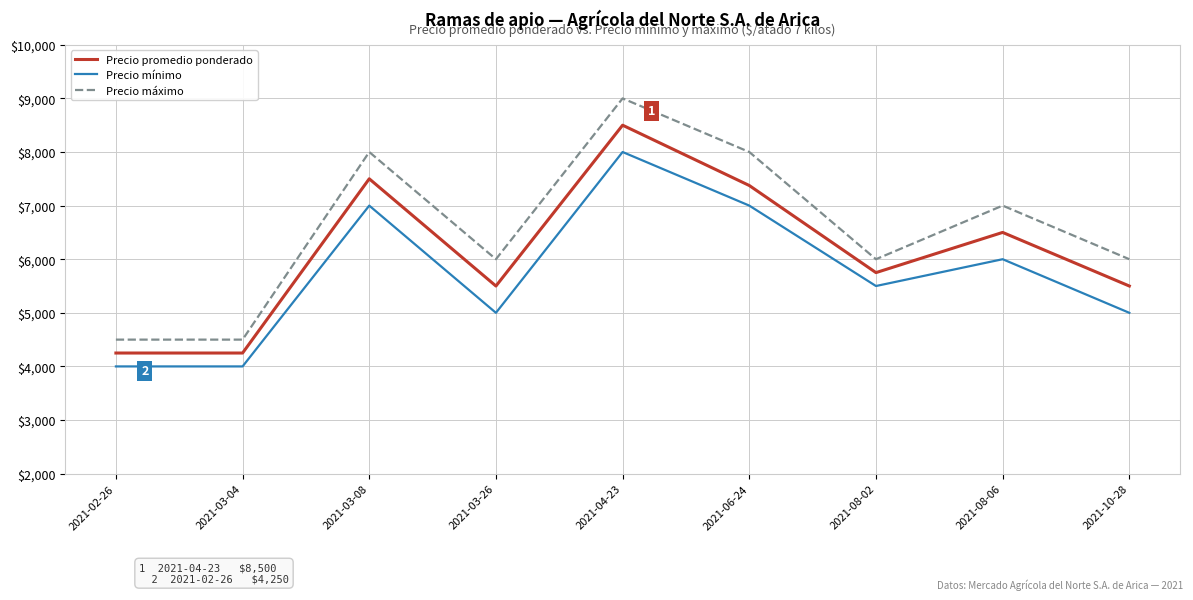

Does the chart have visible grid lines?

Yes